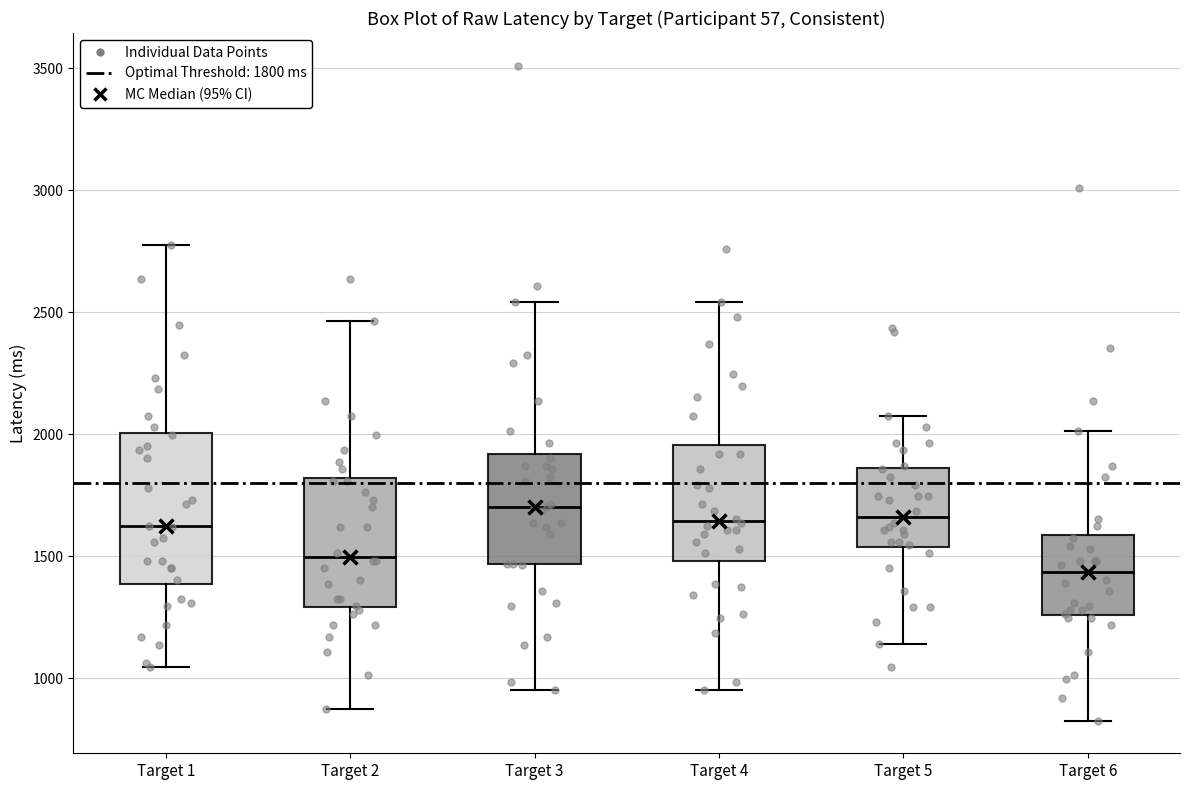

Where does the lower whisker of the box for Target 5 end on the y-axis? The values are not printed on the chart, so give them approximately, as read against the axis.

1150